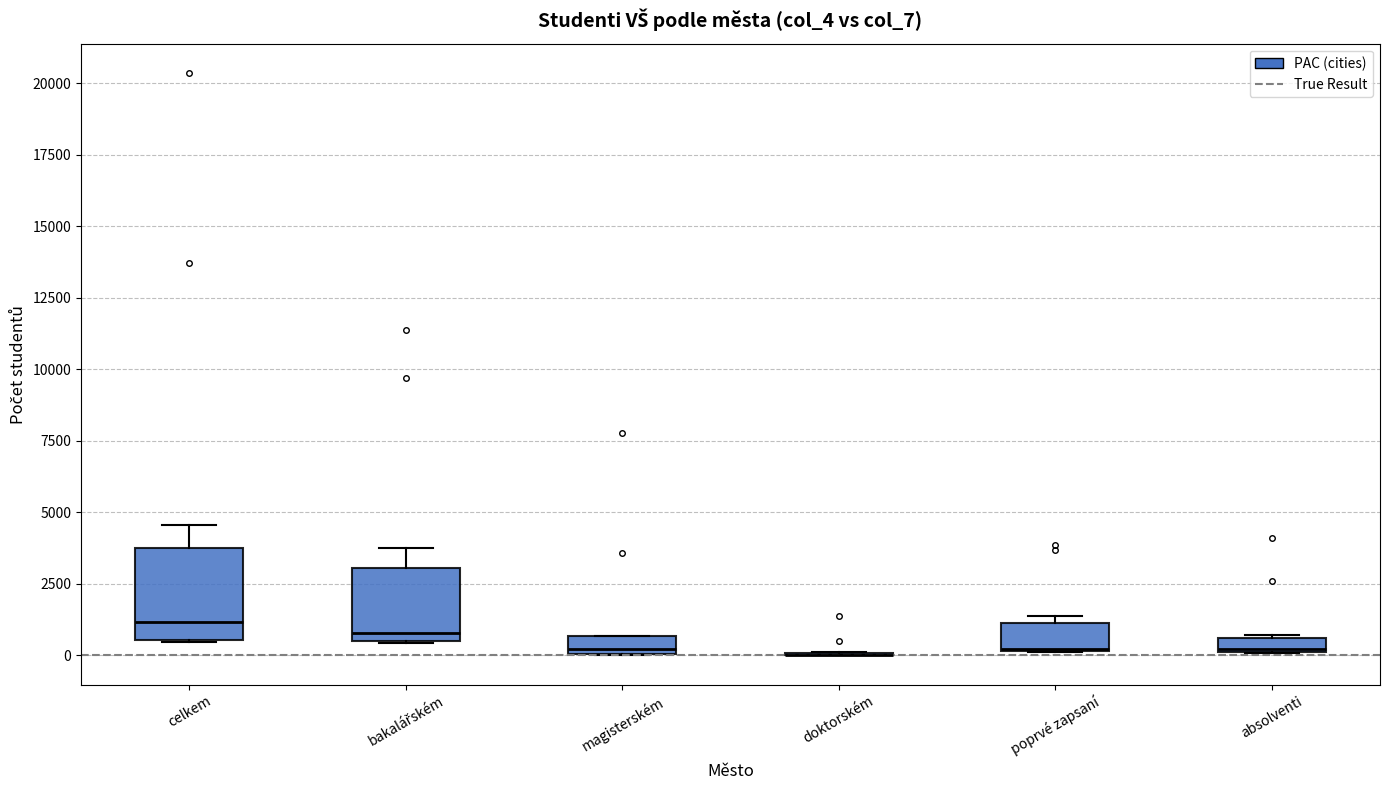

Where does the median line of the box for celkem sit on the y-axis? The values are not printed on the chart, so give them approximately, as read against the axis.

1000